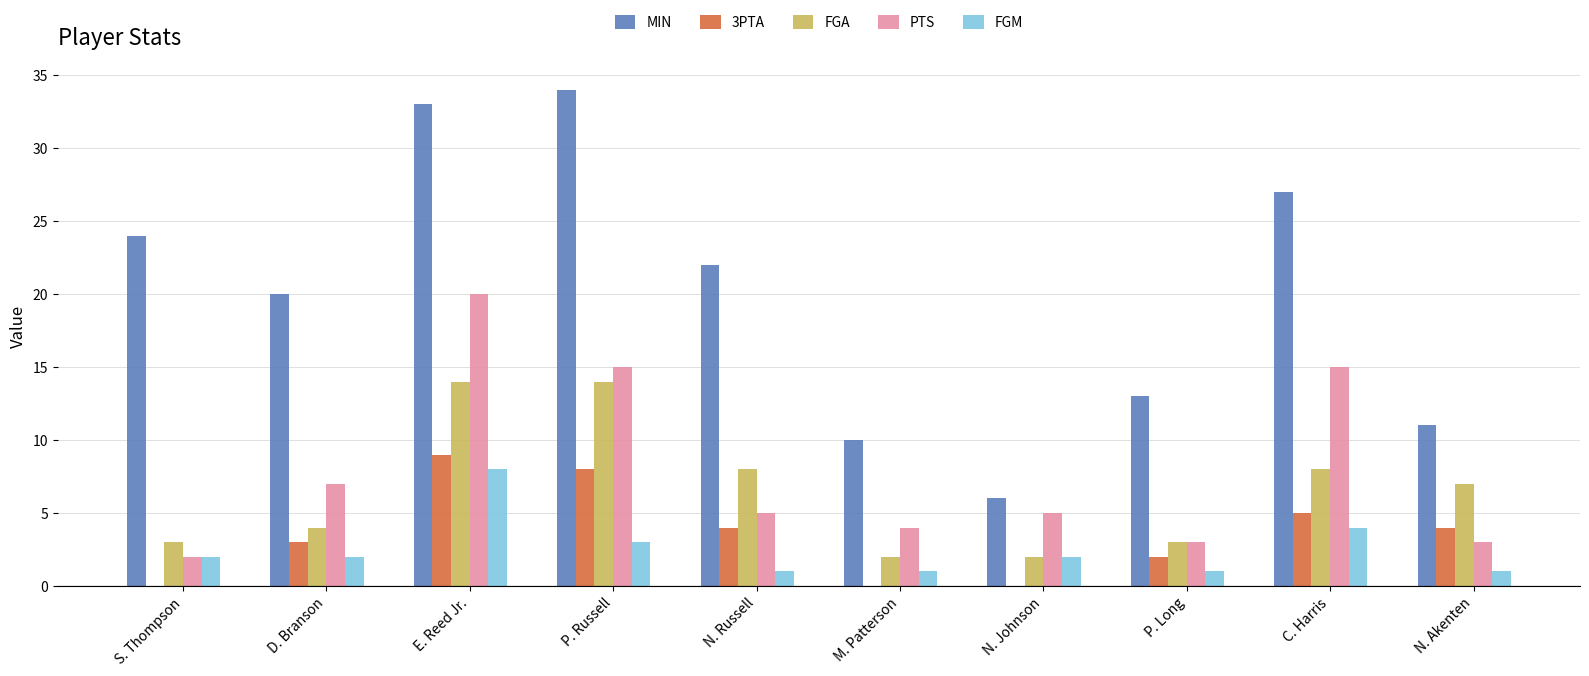

Where does the MIN series first go above 22?

S. Thompson